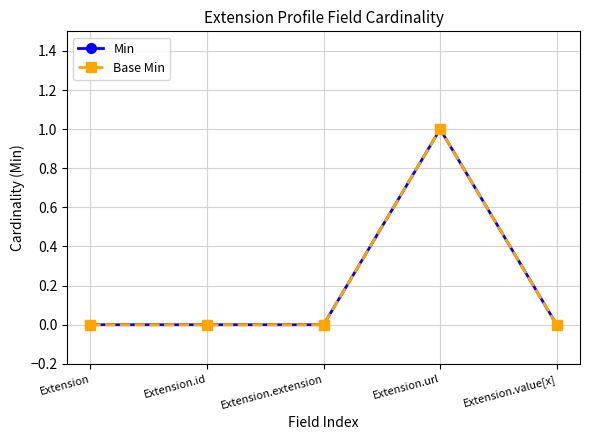

Which series changed the most between Extension and Extension.extension?

Min